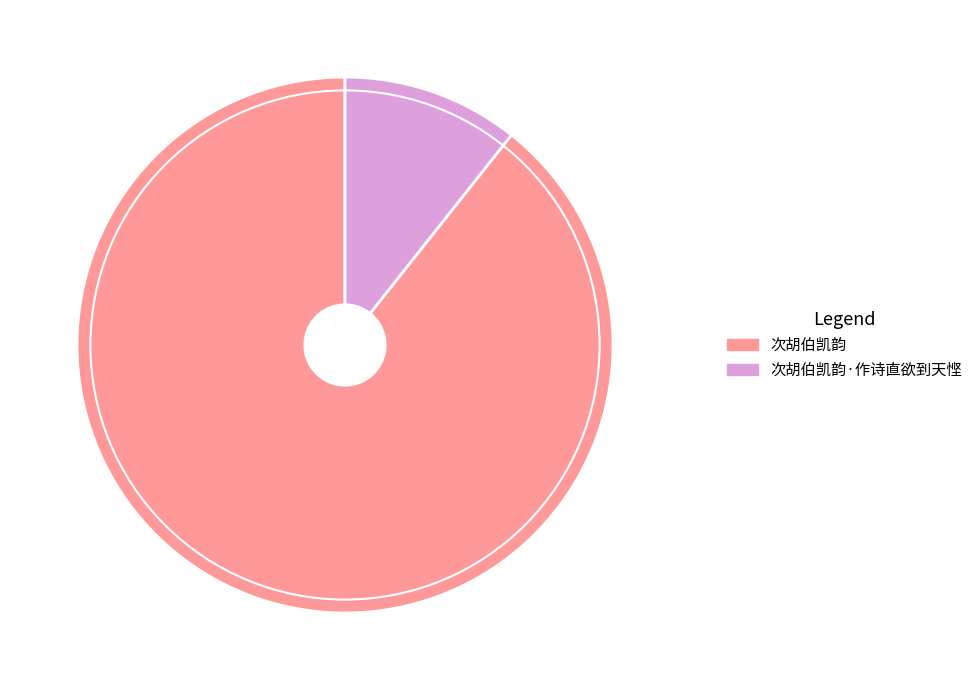

Rank the categories by value from highest to lowest.

次胡伯凯韵, 次胡伯凯韵·作诗直欲到天悭